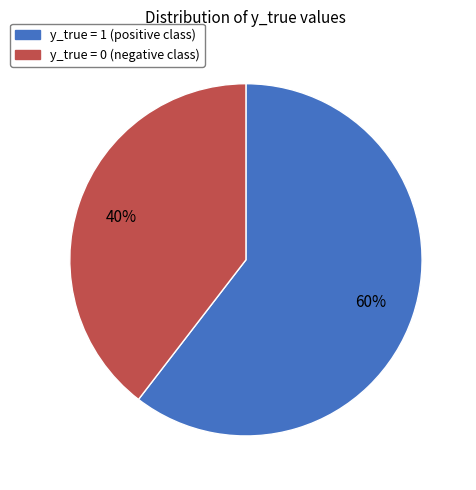

What percentage is the y_true = 1 slice, to the nearest percent?

60%